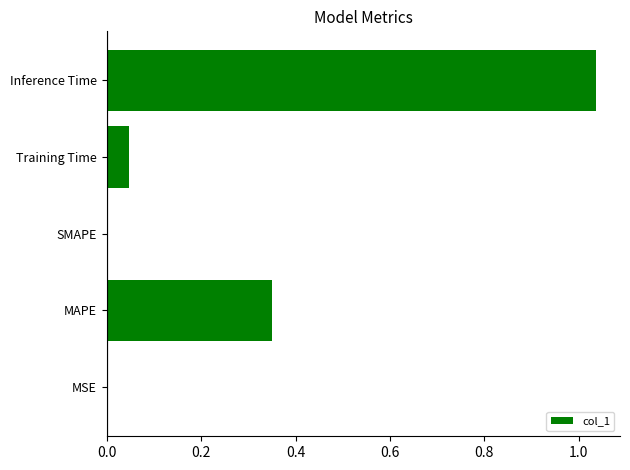

Which category has the highest value across all series?

Inference Time